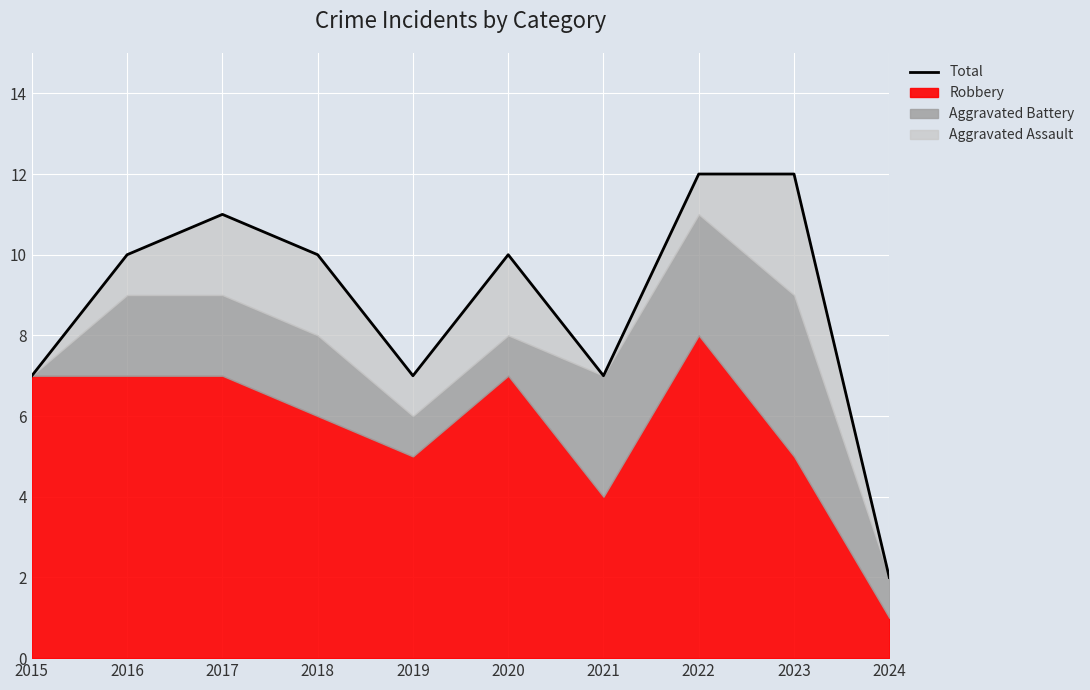

True or false: the data shows 10 at 2018.

True